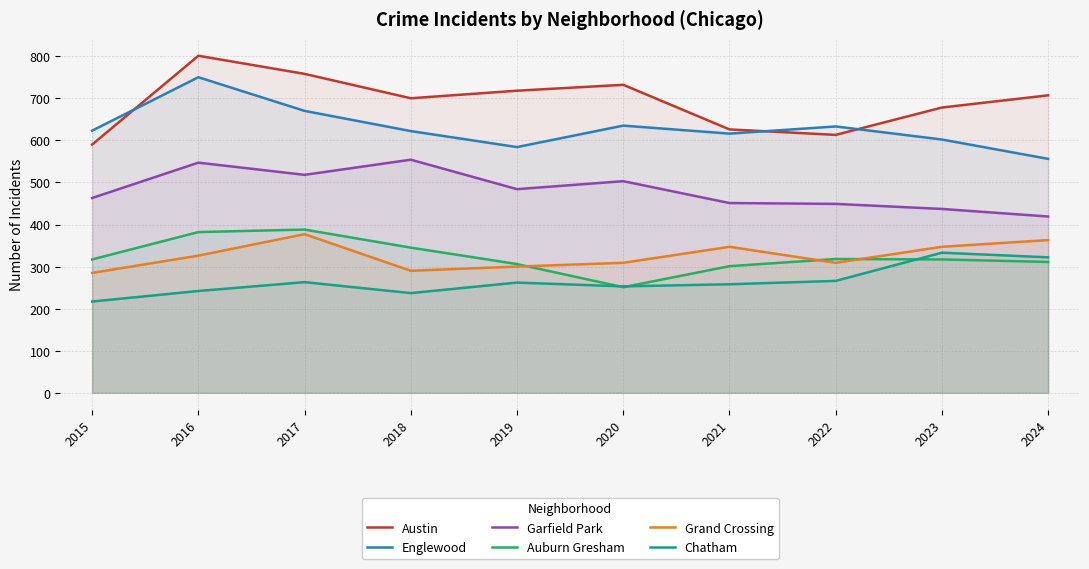

At which label does Chatham reach its peak?

2023